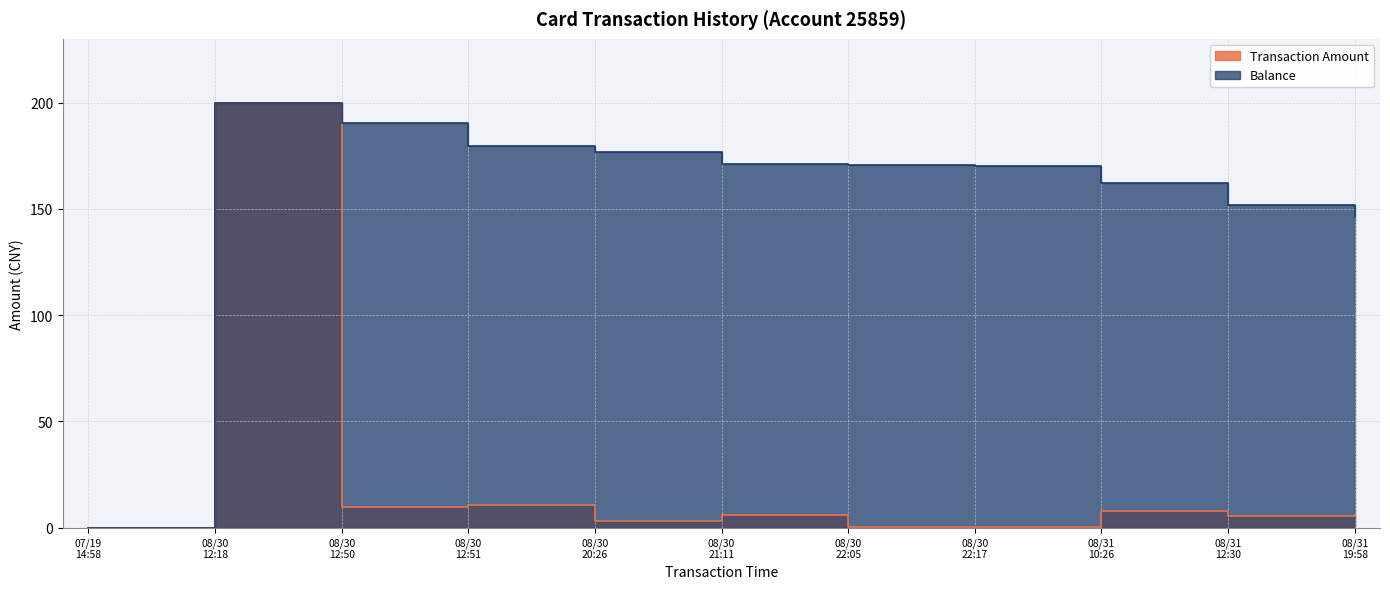

True or false: Transaction Amount and Balance cross at least once.

False